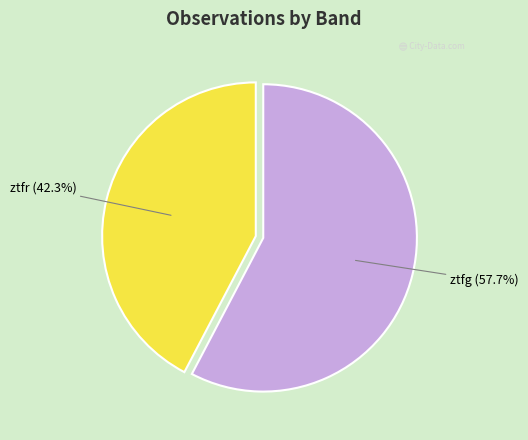

Does any single category account for the majority?

Yes